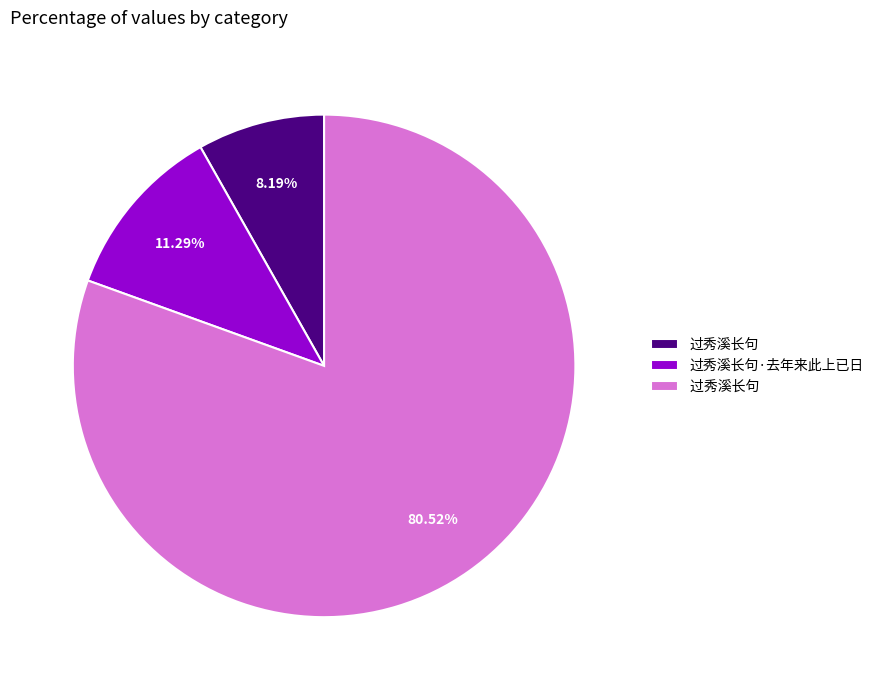

Does any single category account for the majority?

Yes